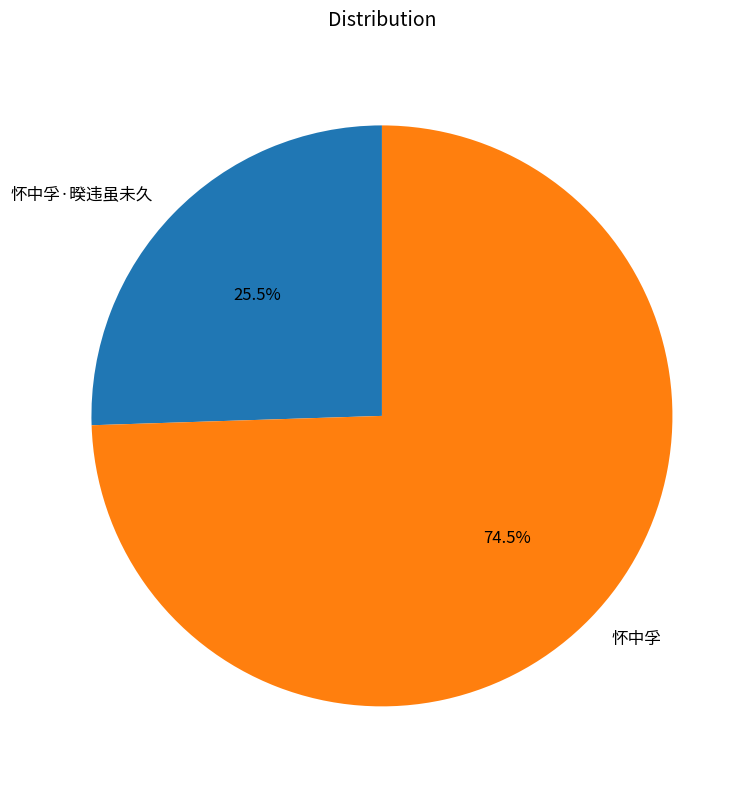

How many segments does this pie chart have?

2